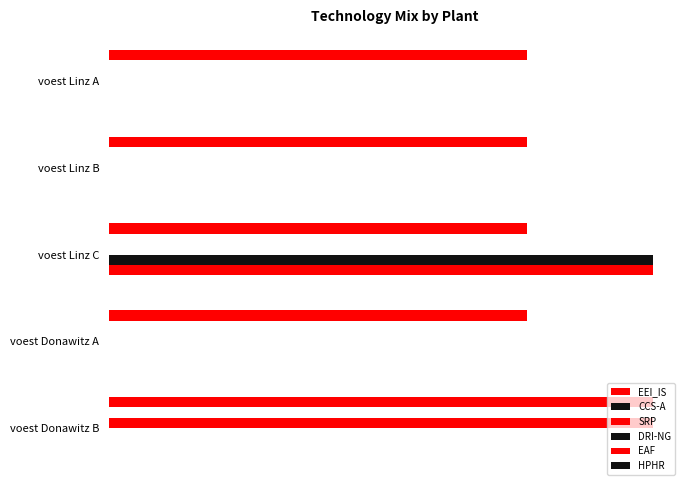

What is the value of the CCS-A bar at the 4th from the left?

0.1